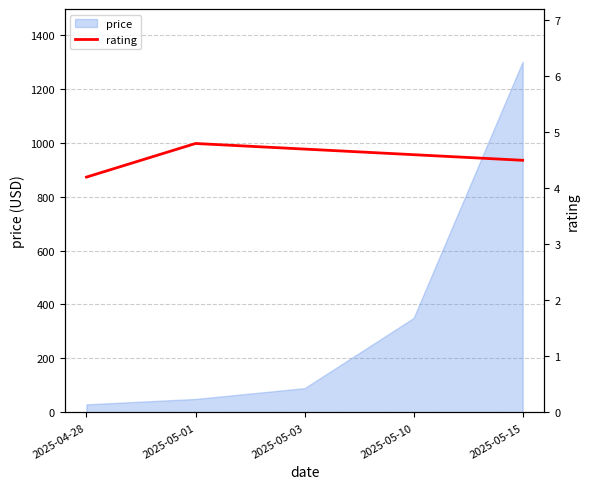

The value of price at 2025-05-10 is 565.9. True or false?

False